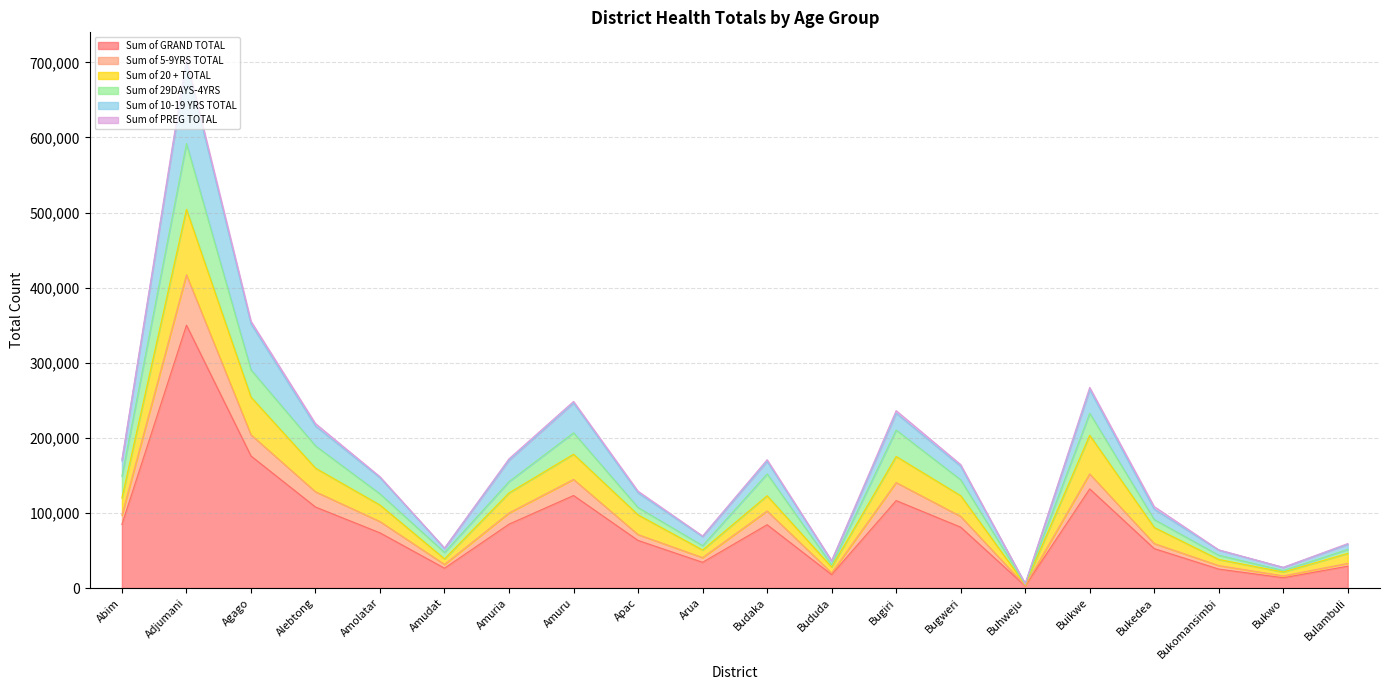

Which category has the highest value in the Sum of GRAND TOTAL series?

Adjumani